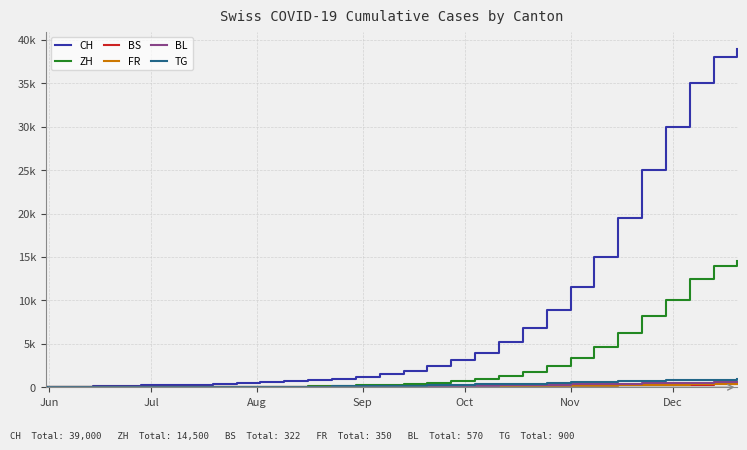

What is the difference between the second highest and second lowest values in the BS series?

317